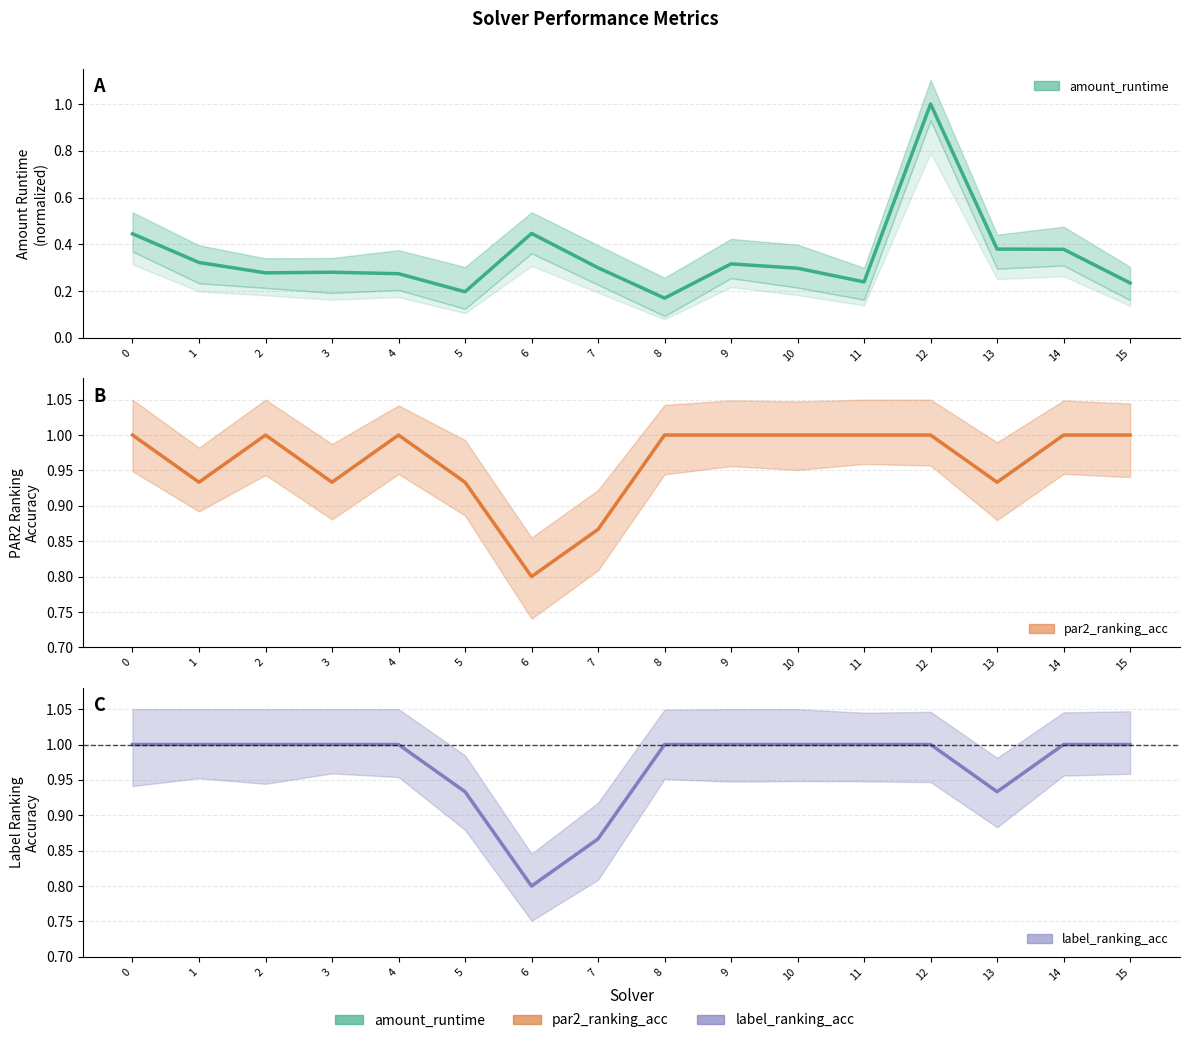

Which category has the lowest value across all series?

8